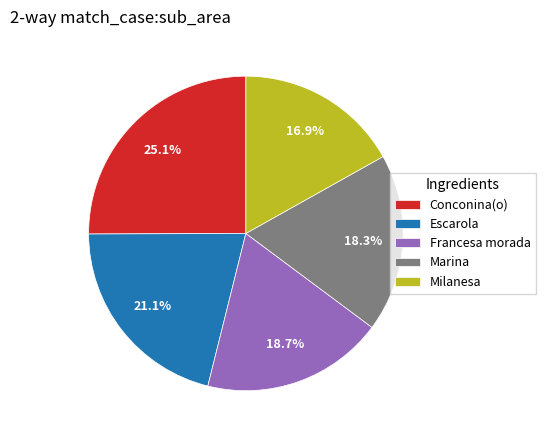

Does Conconina(o) represent more than half of the total?

No